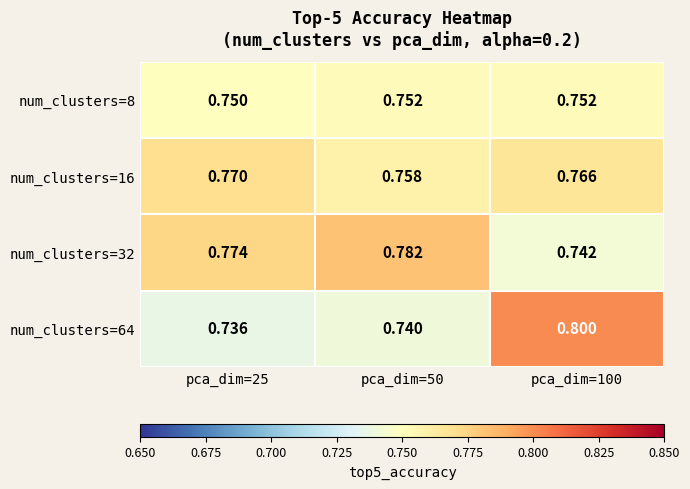

Is the value of num_clusters=32 at pca_dim=100 greater than the value of num_clusters=8 at pca_dim=100?

No